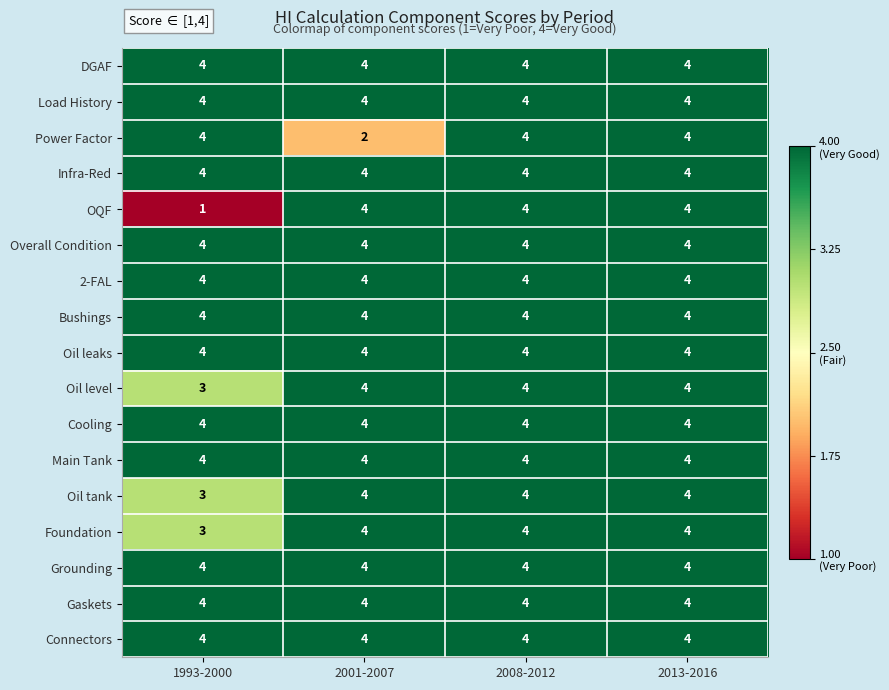

At which category does the chart reach its minimum across all series?

1993-2000